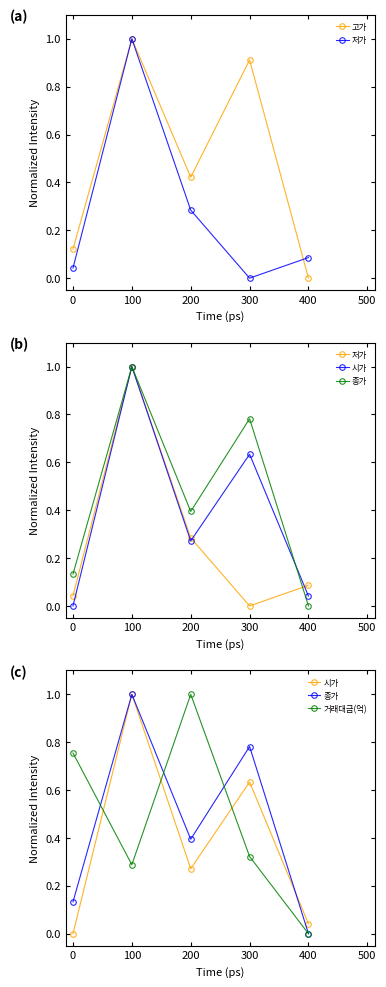

What is the difference between the maximum and minimum values in the 종가 series?

1.0